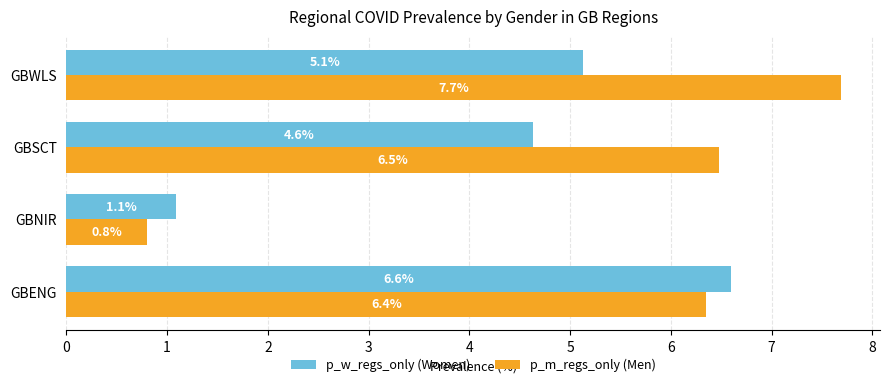

What is the total value across all series at GBWLS?

12.8